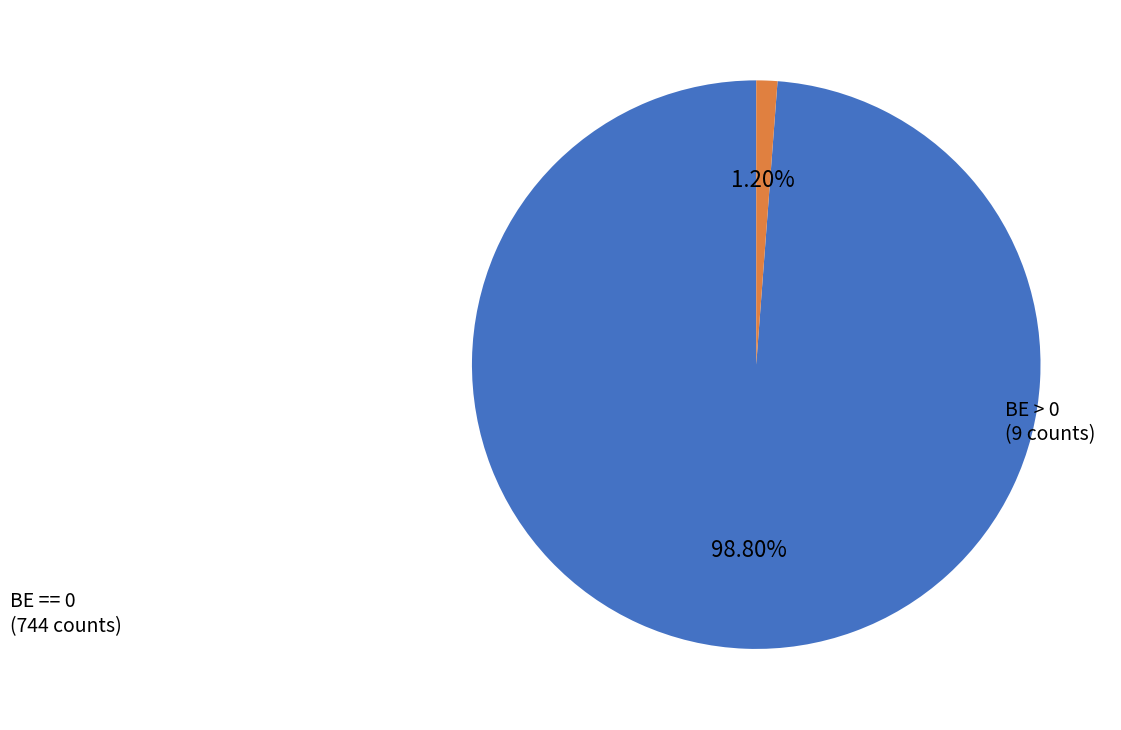

Is there any slice that represents more than half of the pie?

Yes